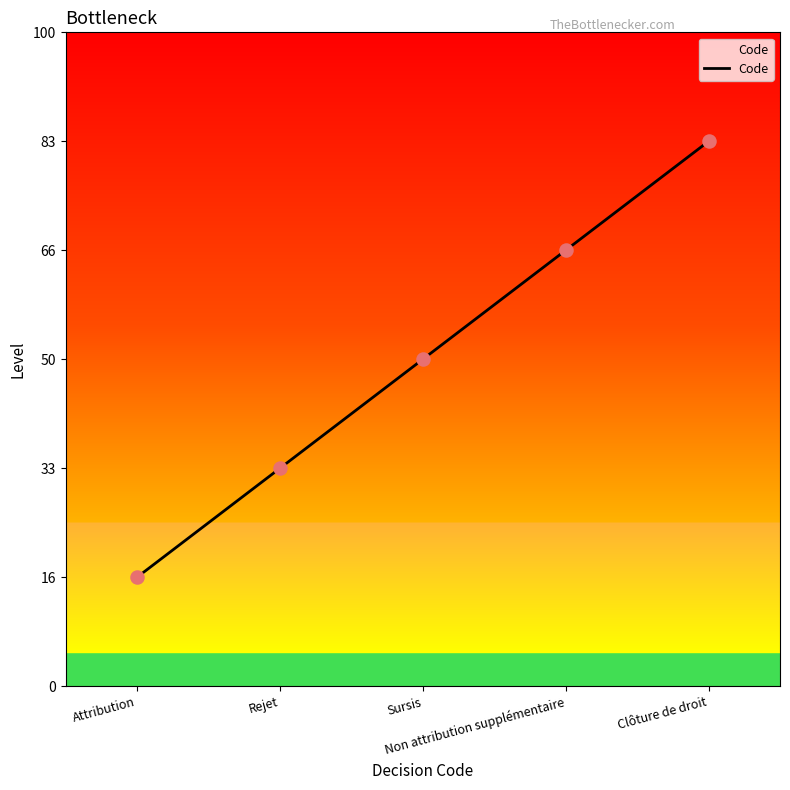

Between Sursis and Rejet, which is larger?

Sursis